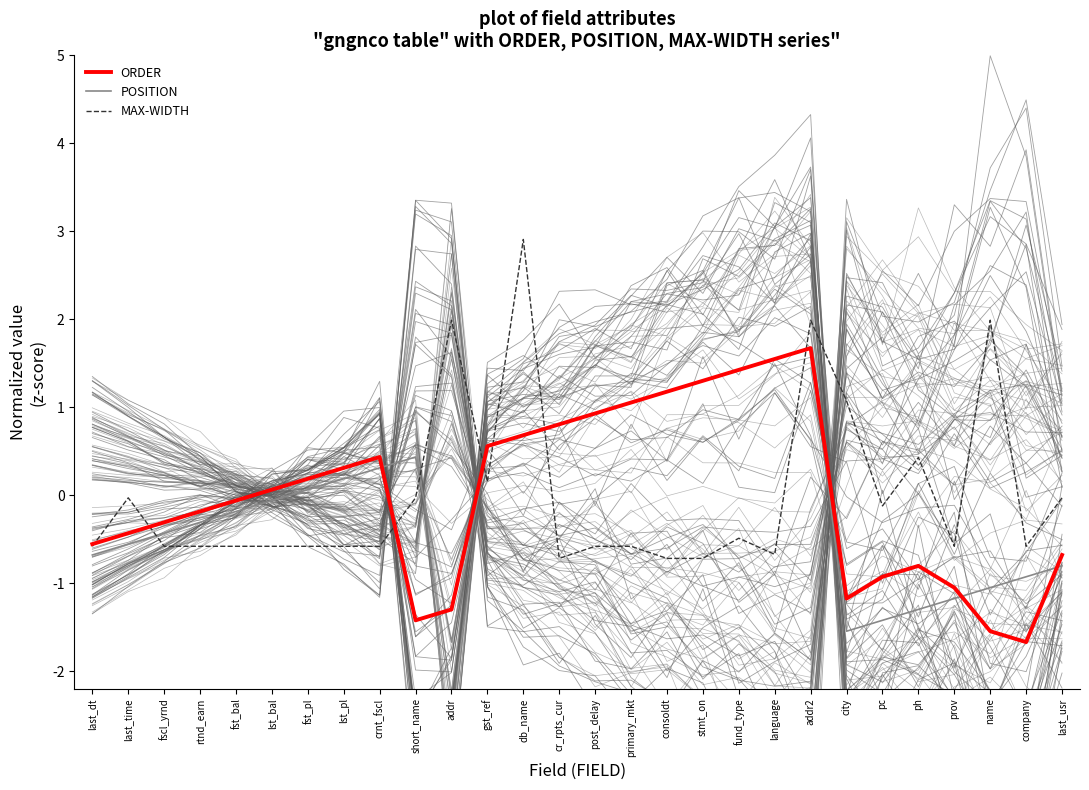

Is the value of POSITION at gst_ref greater than the value of MAX-WIDTH at post_delay?

Yes